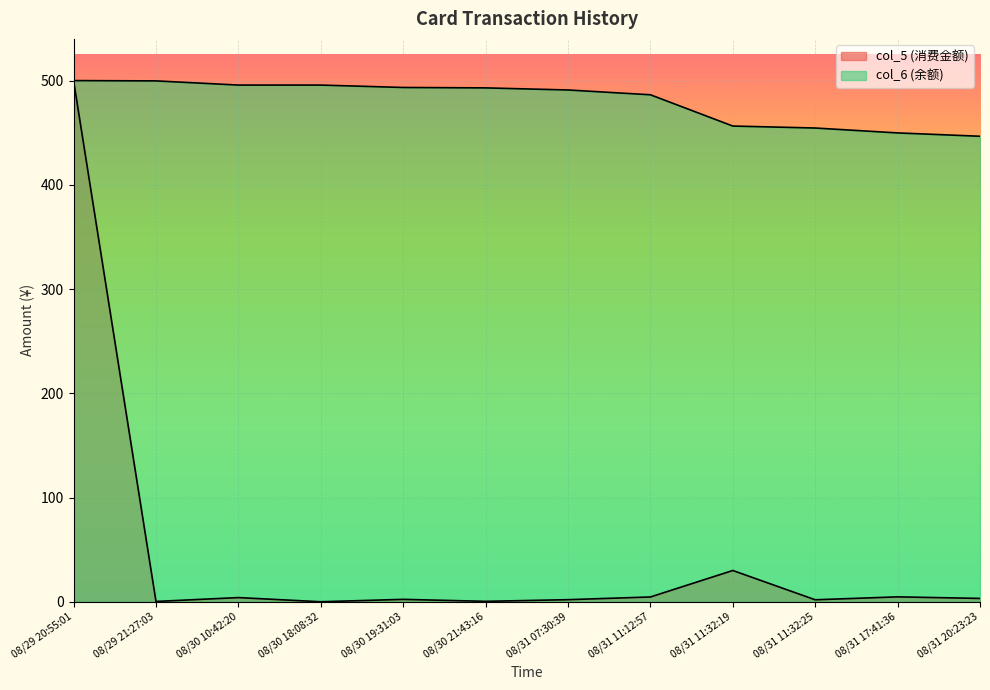

Where does the col_5 (消费金额) series first go above 3?

08/29 20:55:01